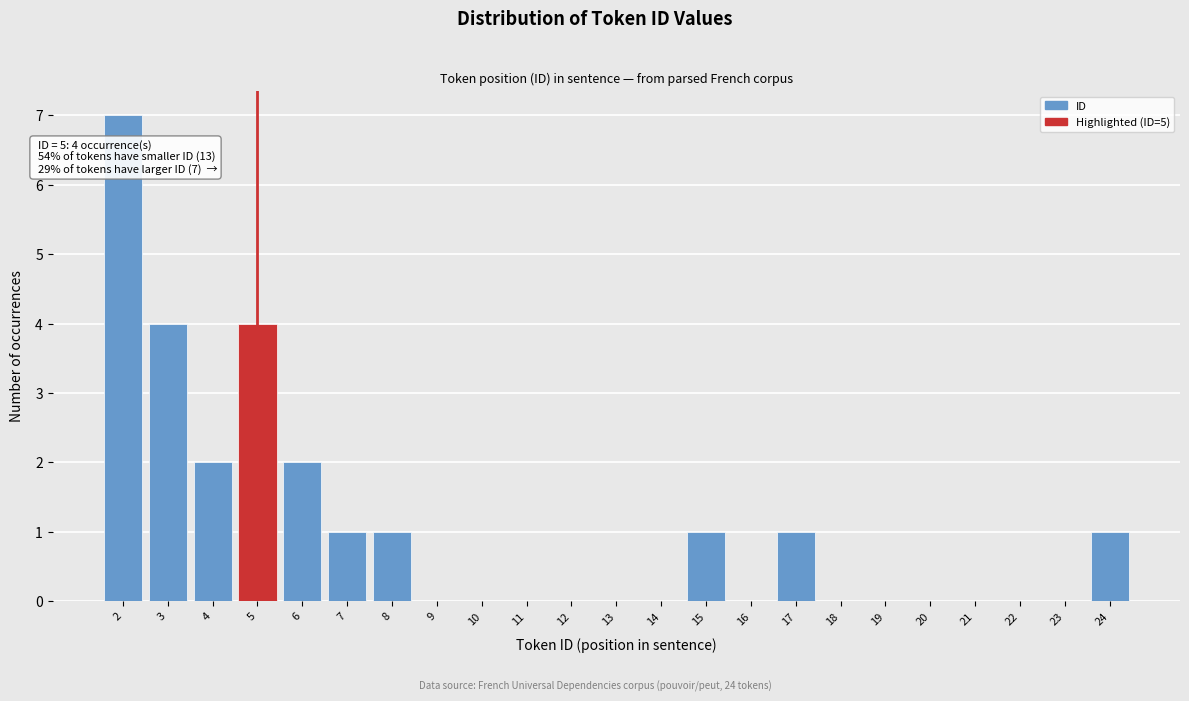

Over which range of the x-axis is the bar tallest?

1.5 to 2.5